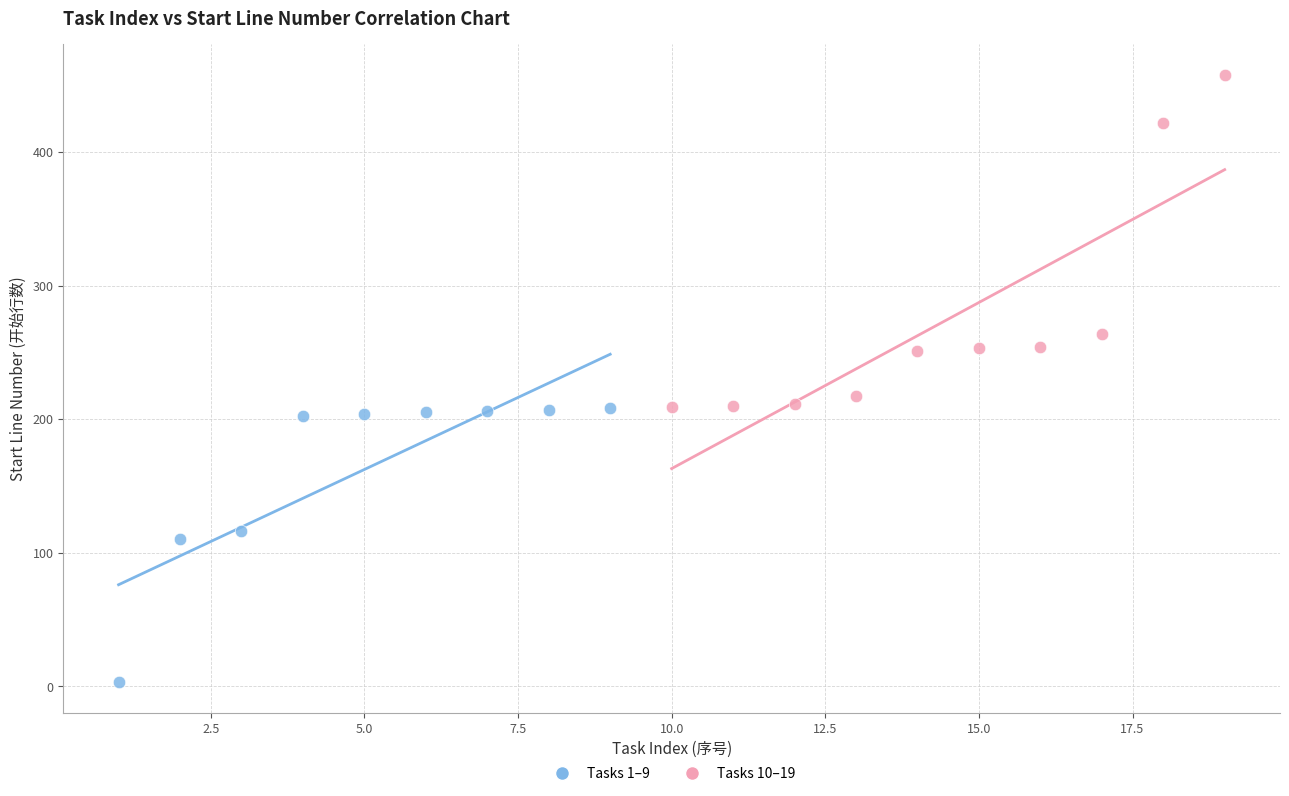

Which series has the widest spread of Y values?

Tasks 10–19